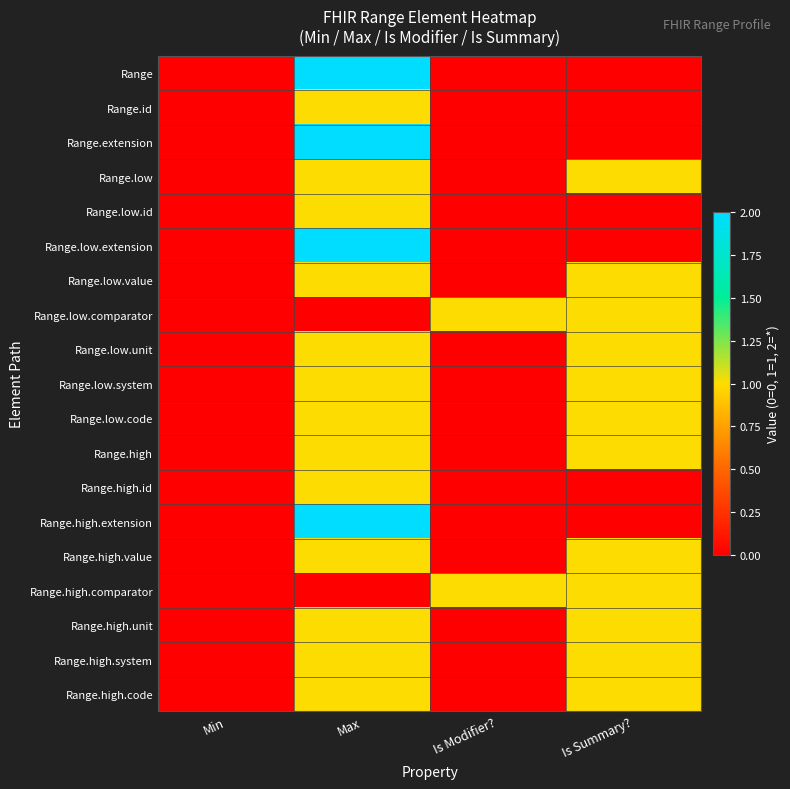

Reading left to right, list all the values displayed in this chart.

Range: Min=0	Max=2	Is Modifier?=0	Is Summary?=0
Range.id: Min=0	Max=1	Is Modifier?=0	Is Summary?=0
Range.extension: Min=0	Max=2	Is Modifier?=0	Is Summary?=0
Range.low: Min=0	Max=1	Is Modifier?=0	Is Summary?=1
Range.low.id: Min=0	Max=1	Is Modifier?=0	Is Summary?=0
Range.low.extension: Min=0	Max=2	Is Modifier?=0	Is Summary?=0
Range.low.value: Min=0	Max=1	Is Modifier?=0	Is Summary?=1
Range.low.comparator: Min=0	Max=0	Is Modifier?=1	Is Summary?=1
Range.low.unit: Min=0	Max=1	Is Modifier?=0	Is Summary?=1
Range.low.system: Min=0	Max=1	Is Modifier?=0	Is Summary?=1
Range.low.code: Min=0	Max=1	Is Modifier?=0	Is Summary?=1
Range.high: Min=0	Max=1	Is Modifier?=0	Is Summary?=1
Range.high.id: Min=0	Max=1	Is Modifier?=0	Is Summary?=0
Range.high.extension: Min=0	Max=2	Is Modifier?=0	Is Summary?=0
Range.high.value: Min=0	Max=1	Is Modifier?=0	Is Summary?=1
Range.high.comparator: Min=0	Max=0	Is Modifier?=1	Is Summary?=1
Range.high.unit: Min=0	Max=1	Is Modifier?=0	Is Summary?=1
Range.high.system: Min=0	Max=1	Is Modifier?=0	Is Summary?=1
Range.high.code: Min=0	Max=1	Is Modifier?=0	Is Summary?=1